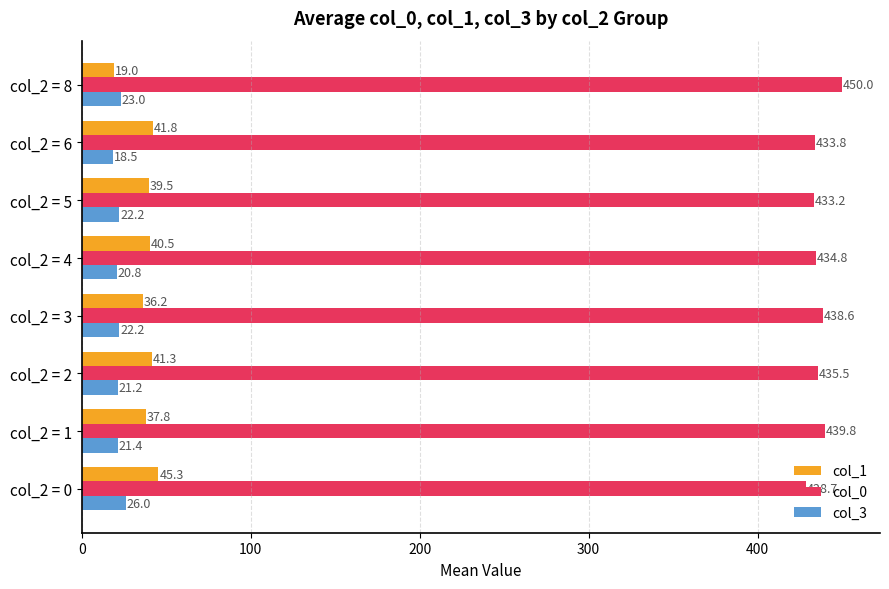

Is it true that col_3 equals 18.5 at col_2 = 6?

True